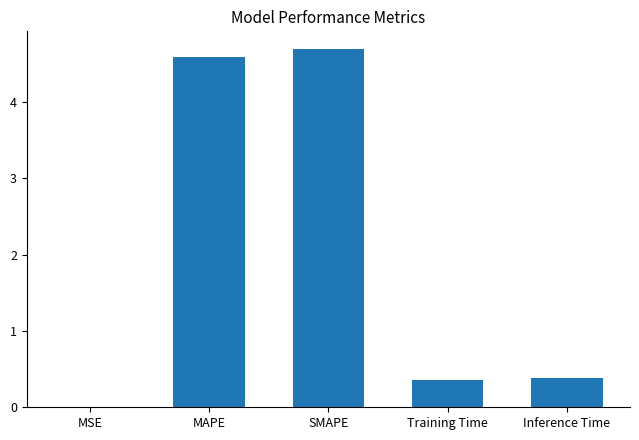

What value does the data have at SMAPE?

4.7